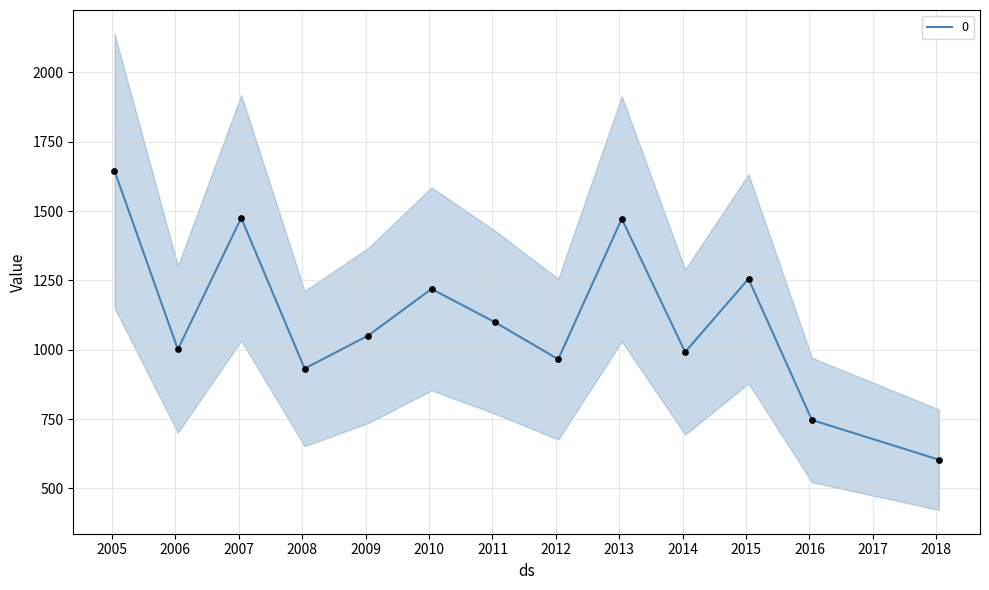

What is the change in value from 2011-01-15 to 2016-01-15?

-352.5